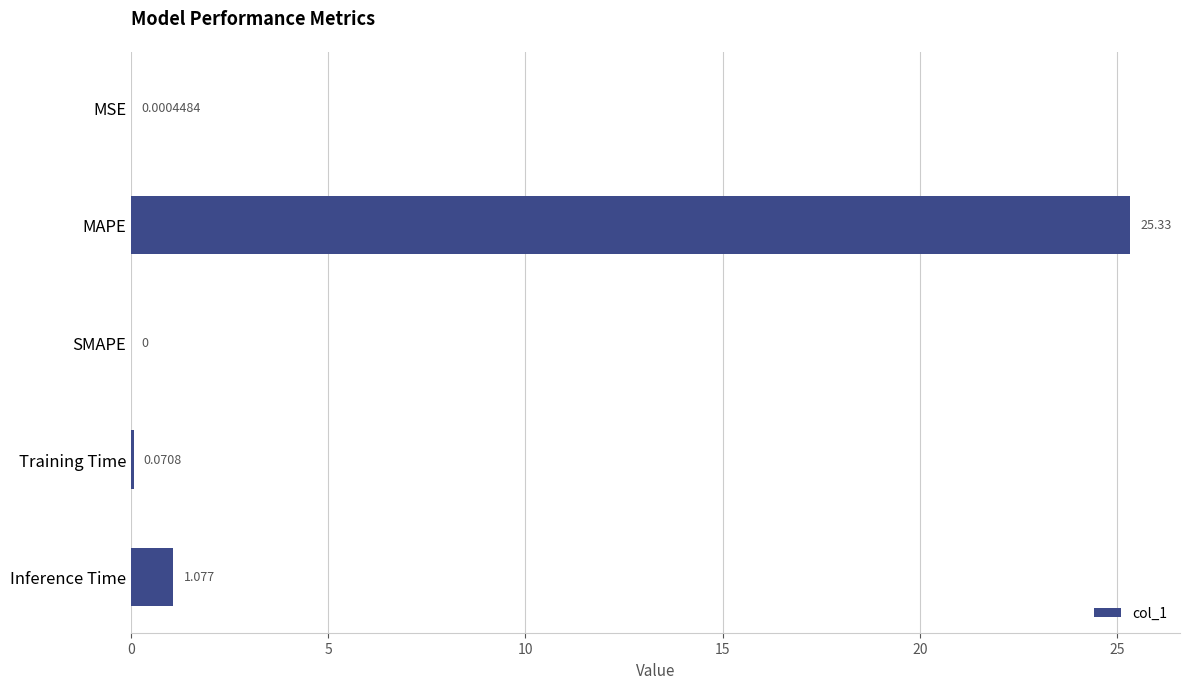

Between Training Time and Inference Time, which is larger?

Inference Time